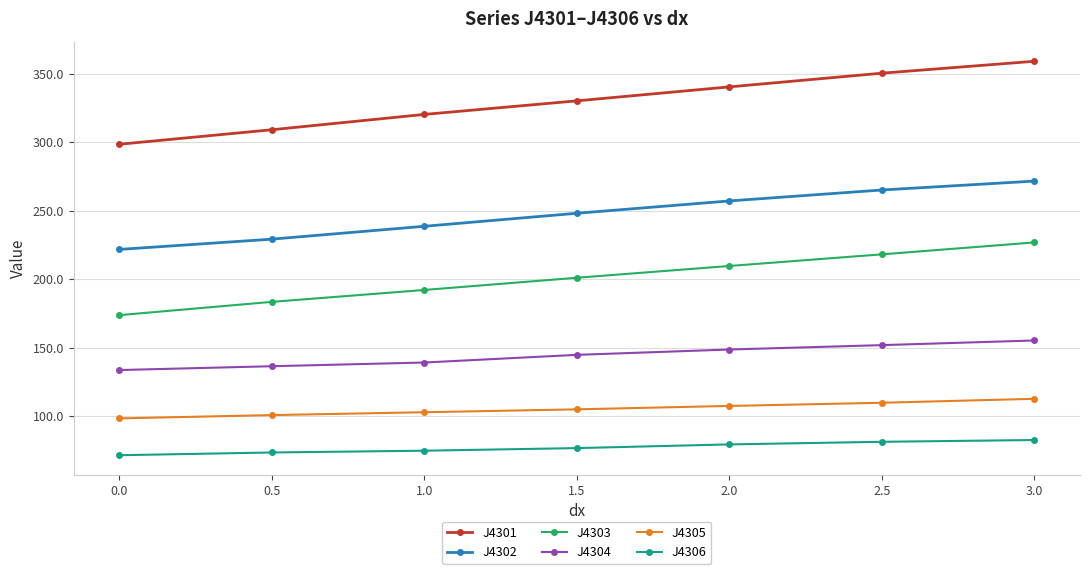

True or false: J4304 and J4302 cross at least once.

False